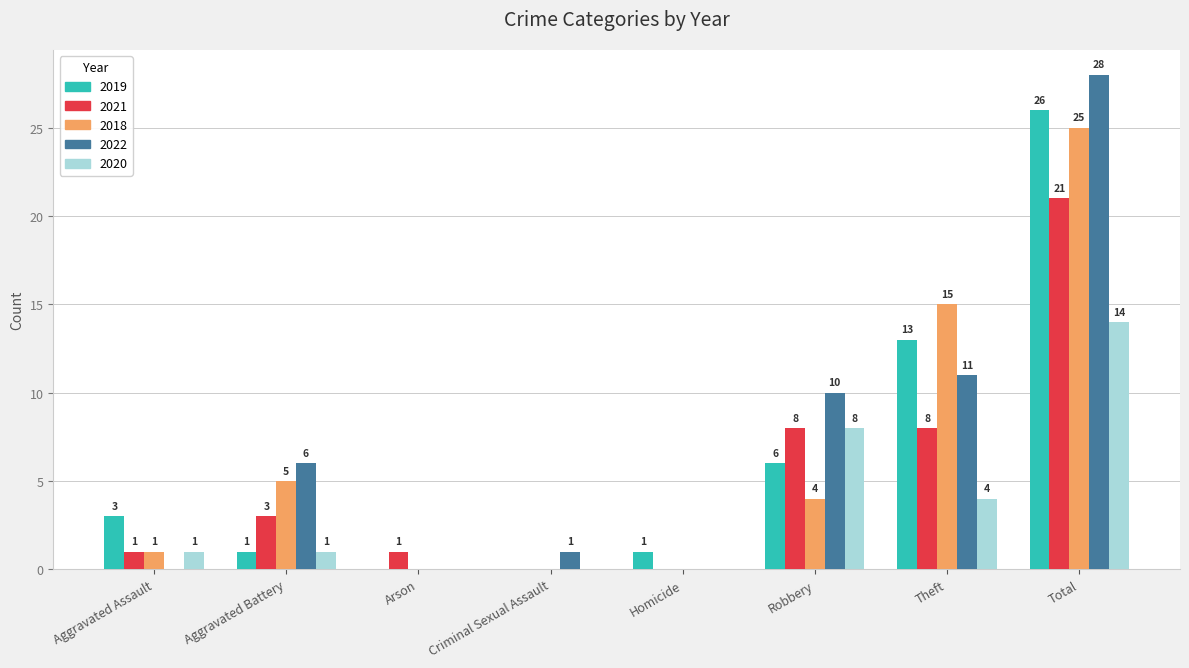

What is the sum of all 2020 values?

28